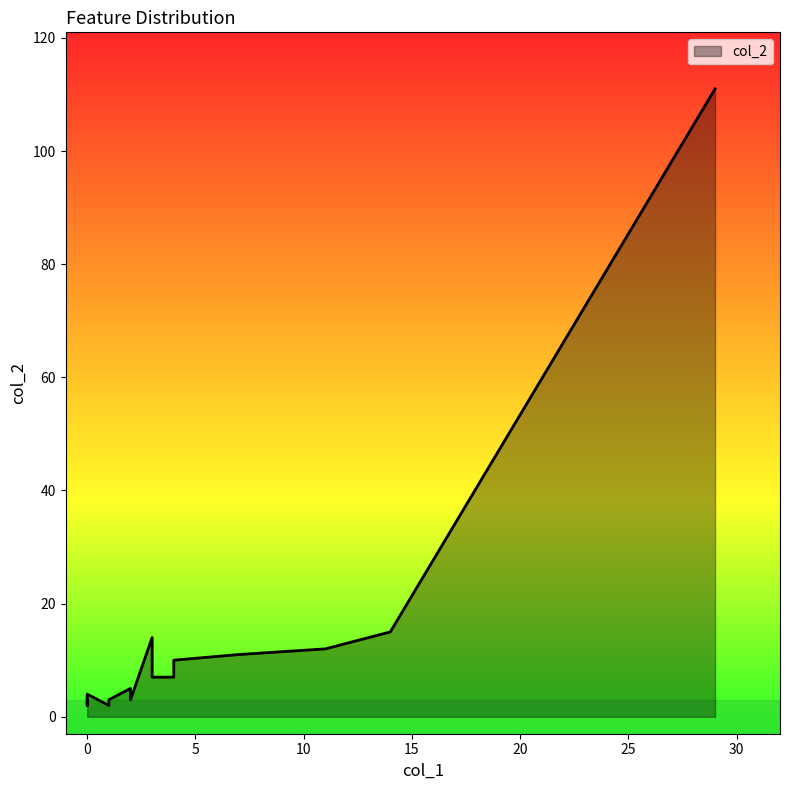

Count the number of values greater than 5.

8